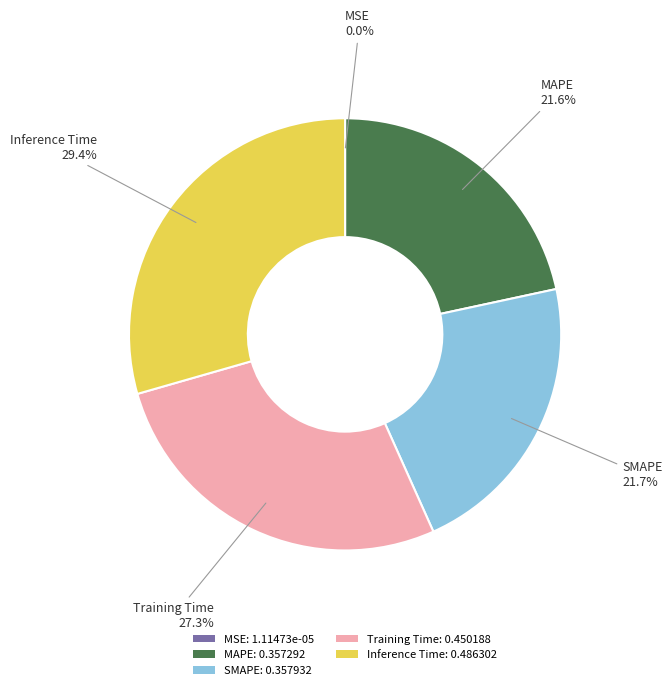

Between Inference Time: 0.486302 and MAPE: 0.357292, which is larger?

Inference Time: 0.486302